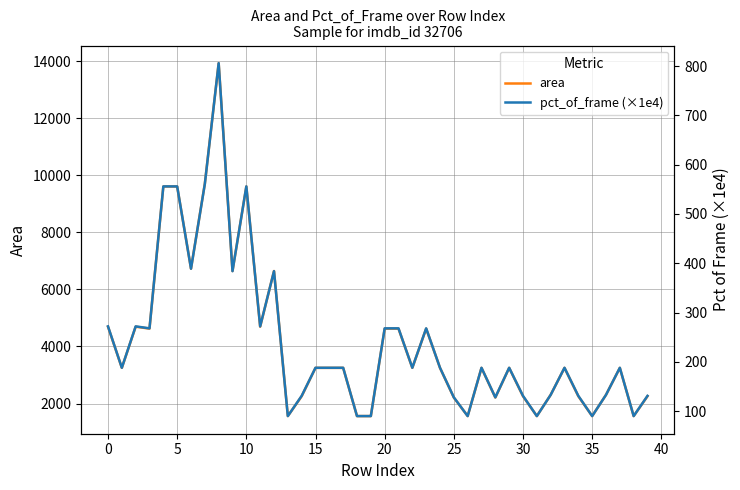

What is the maximum value for area?

13924